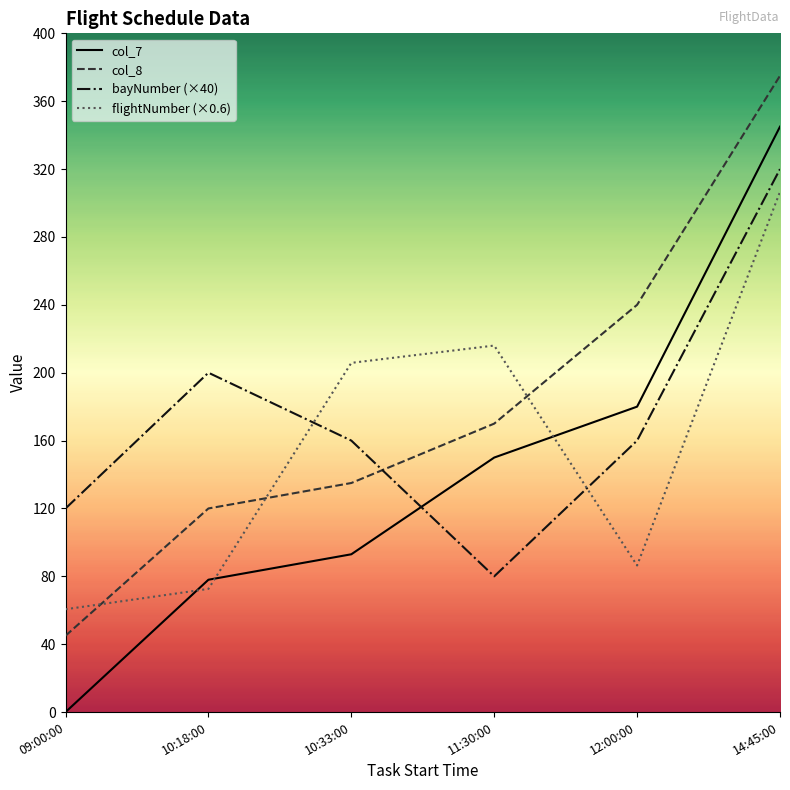

Which series ends up on top after the final intersection of flightNumber (×0.6) and col_8?

col_8